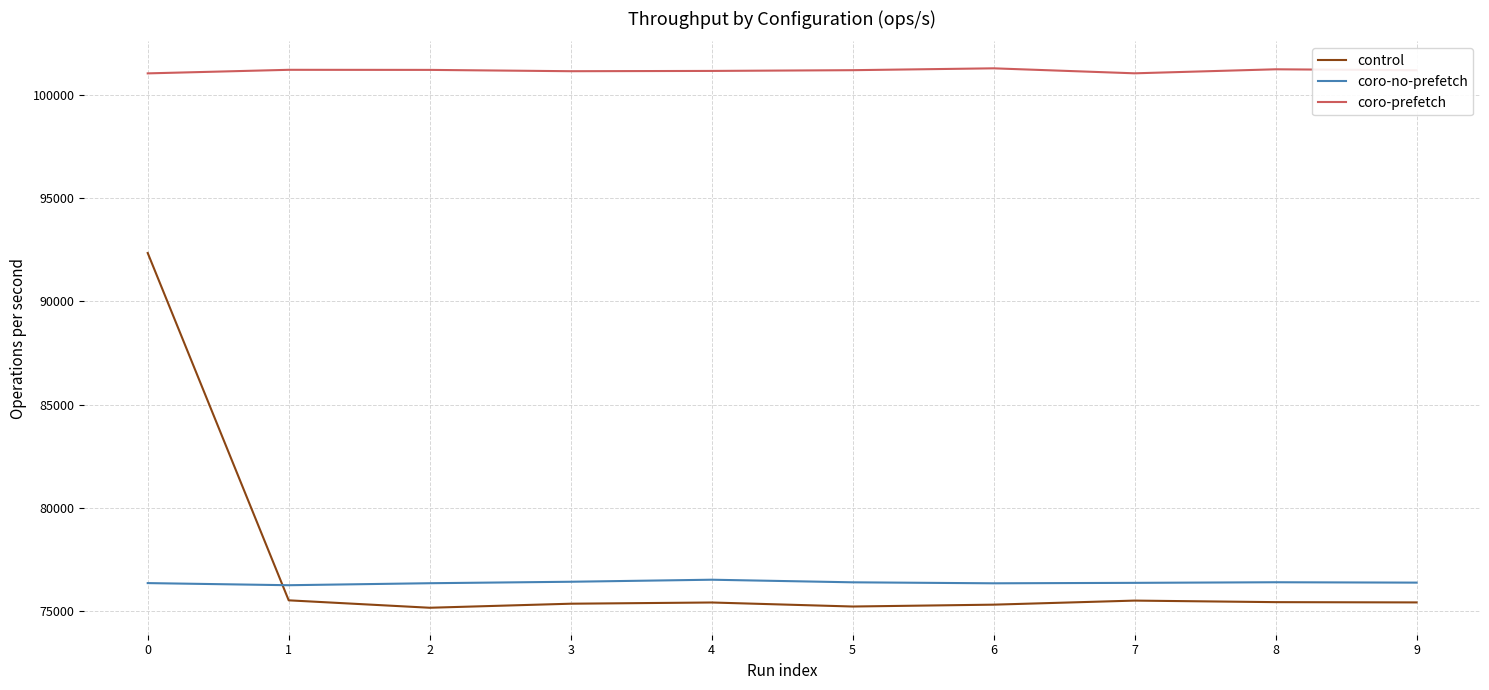

What is the difference between the second highest and minimum values in the coro-no-prefetch series?

168